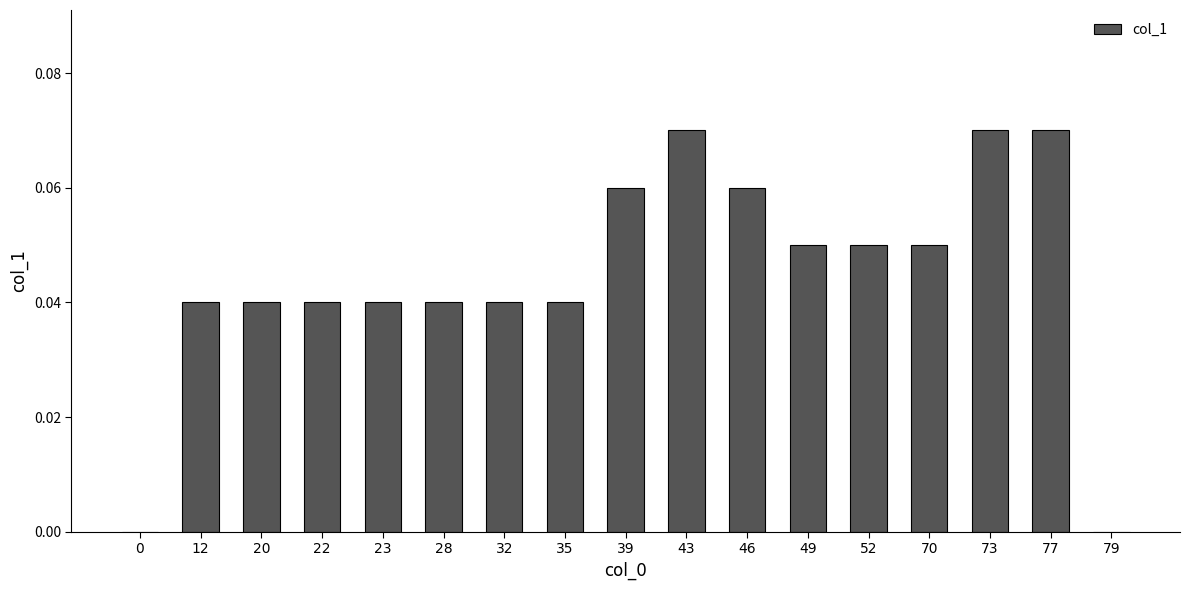

Which has a higher value, 35 or 52?

52